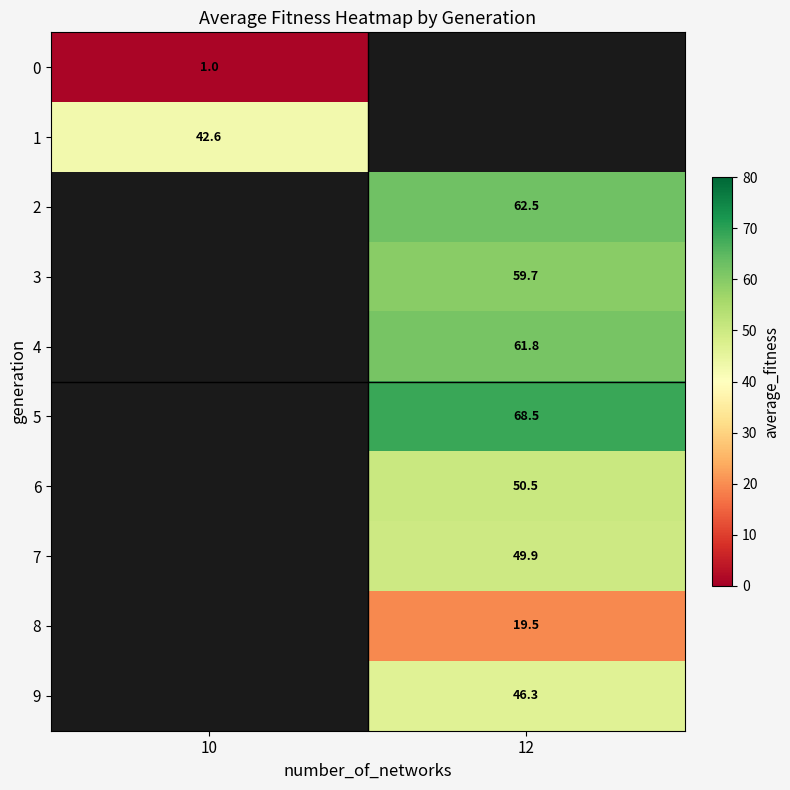

At which category does the chart reach its minimum across all series?

10